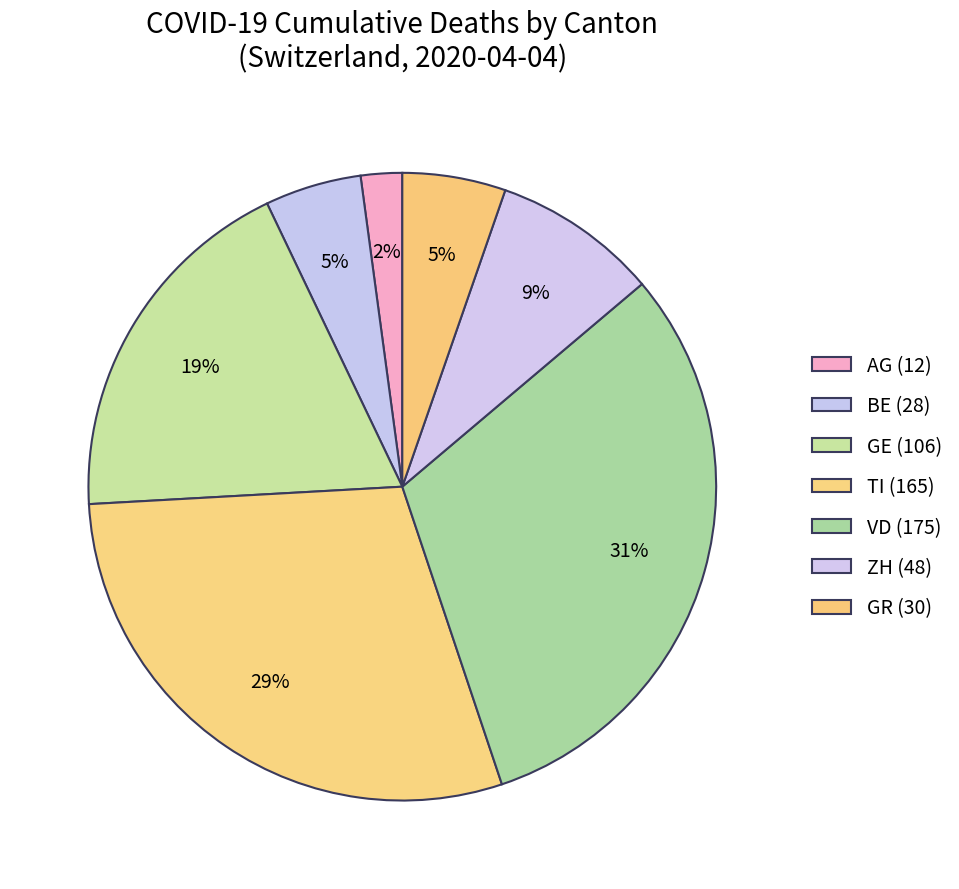

To the nearest percent, what is the average slice percentage?

14%